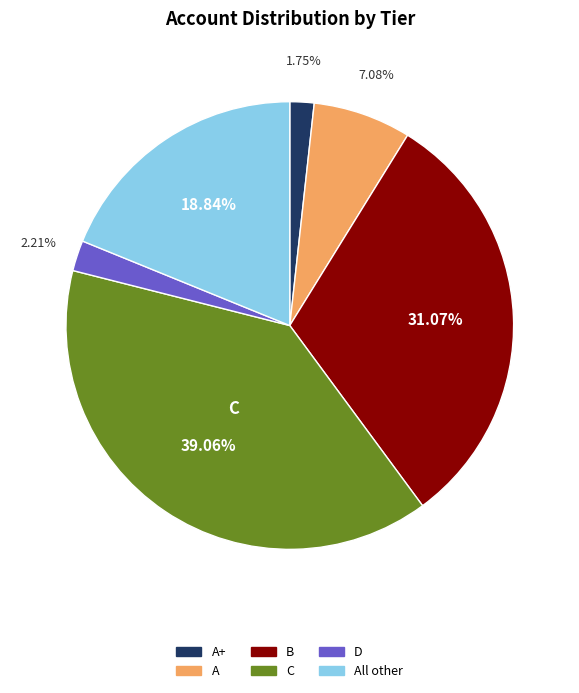

To the nearest percent, what portion does C represent?

39%